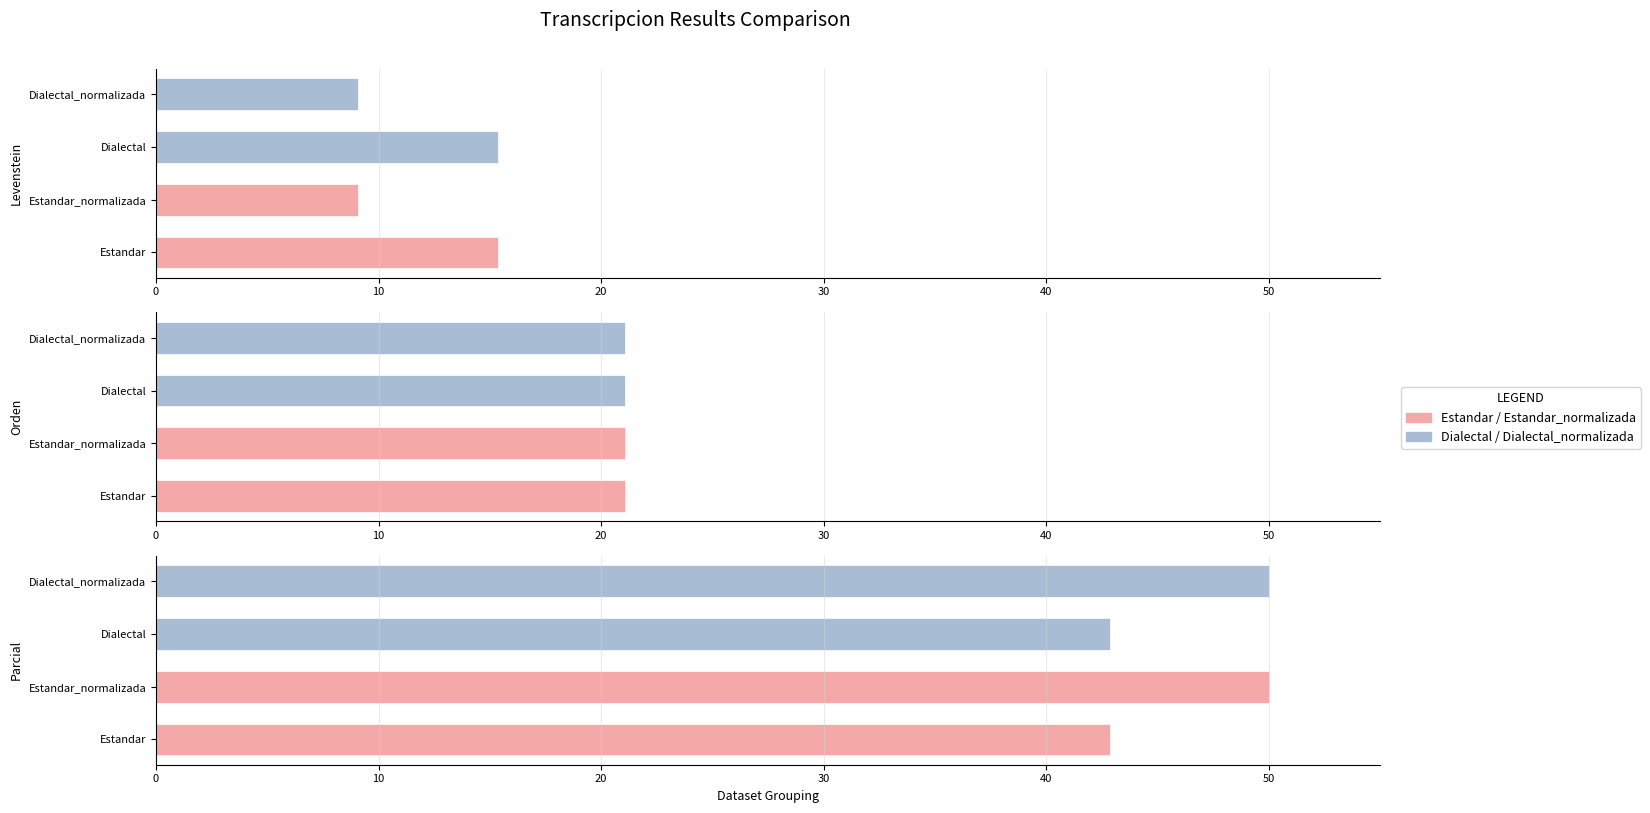

At which category is the sum across all series the highest?

Estandar_normalizada